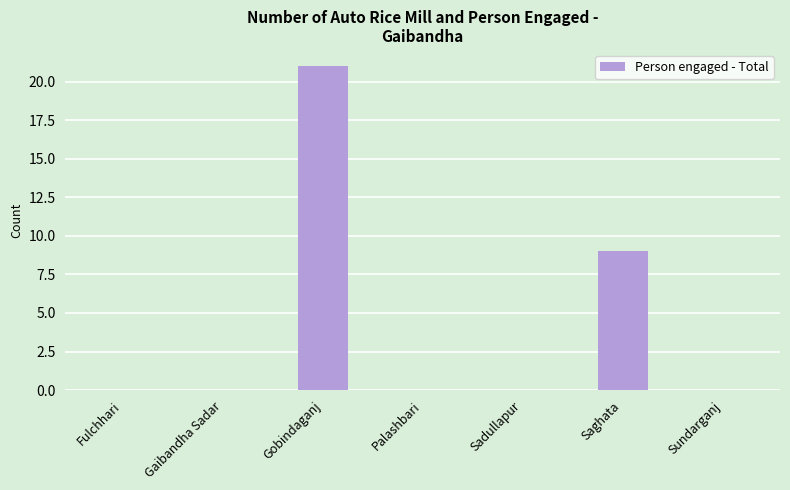

Reading left to right, list all the values displayed in this chart.

Fulchhari=0	Gaibandha Sadar=0	Gobindaganj=21	Palashbari=0	Sadullapur=0	Saghata=9	Sundarganj=0